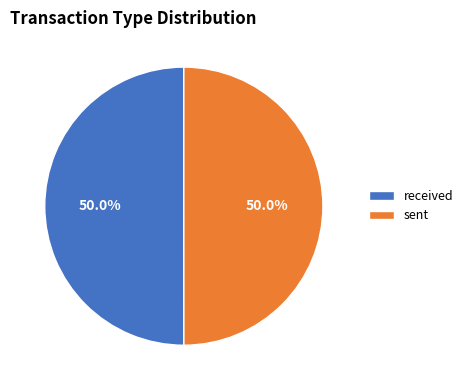

What is the ratio of the value at received to the value at sent?

1.0